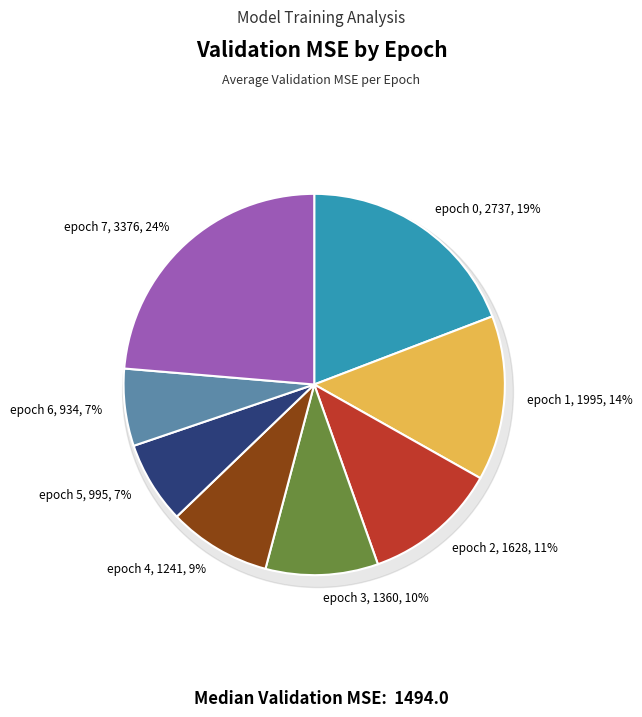

Approximately how many times larger is the value at epoch 2 compared to epoch 1?

0.8